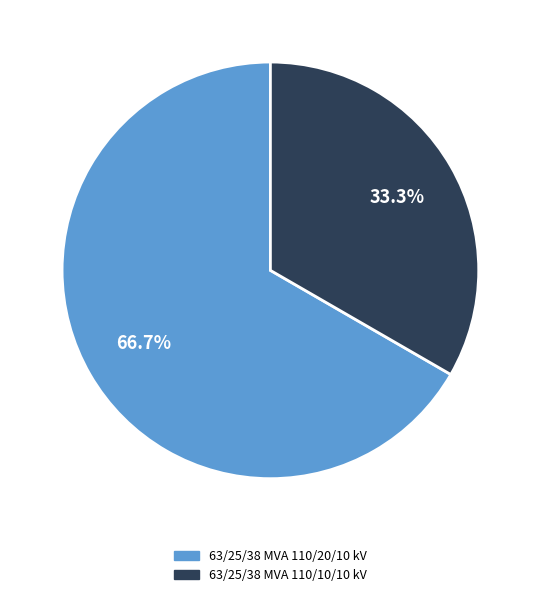

Which category has the biggest portion of the pie?

63/25/38 MVA 110/20/10 kV